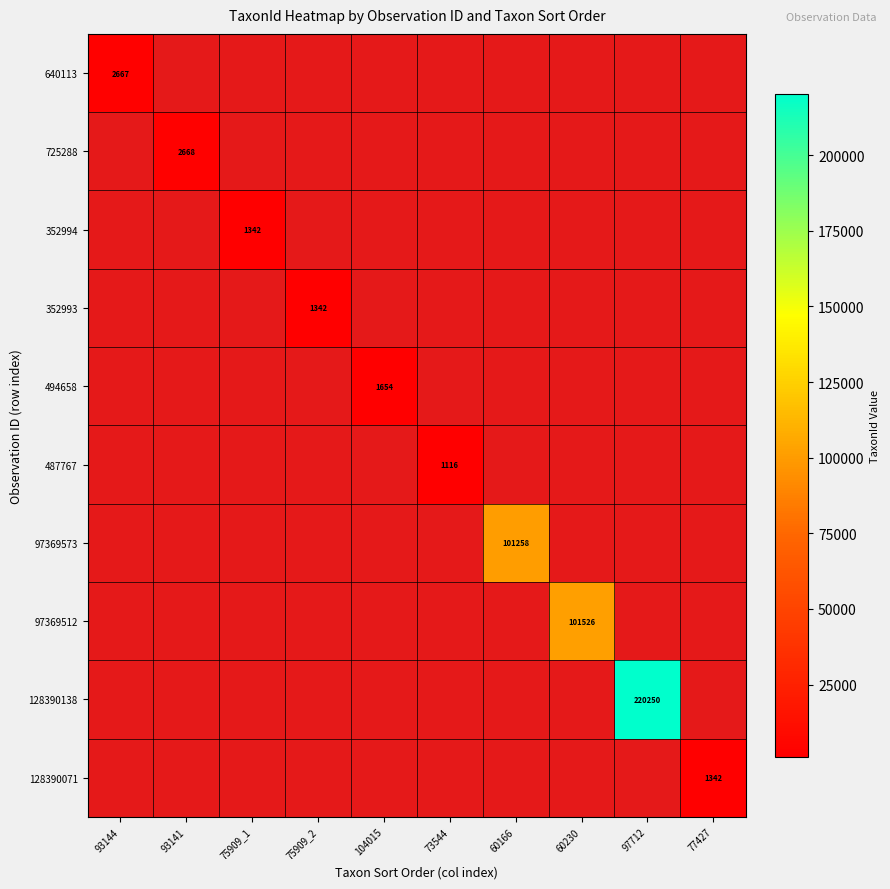

Which category has the lowest value across all series?

73544